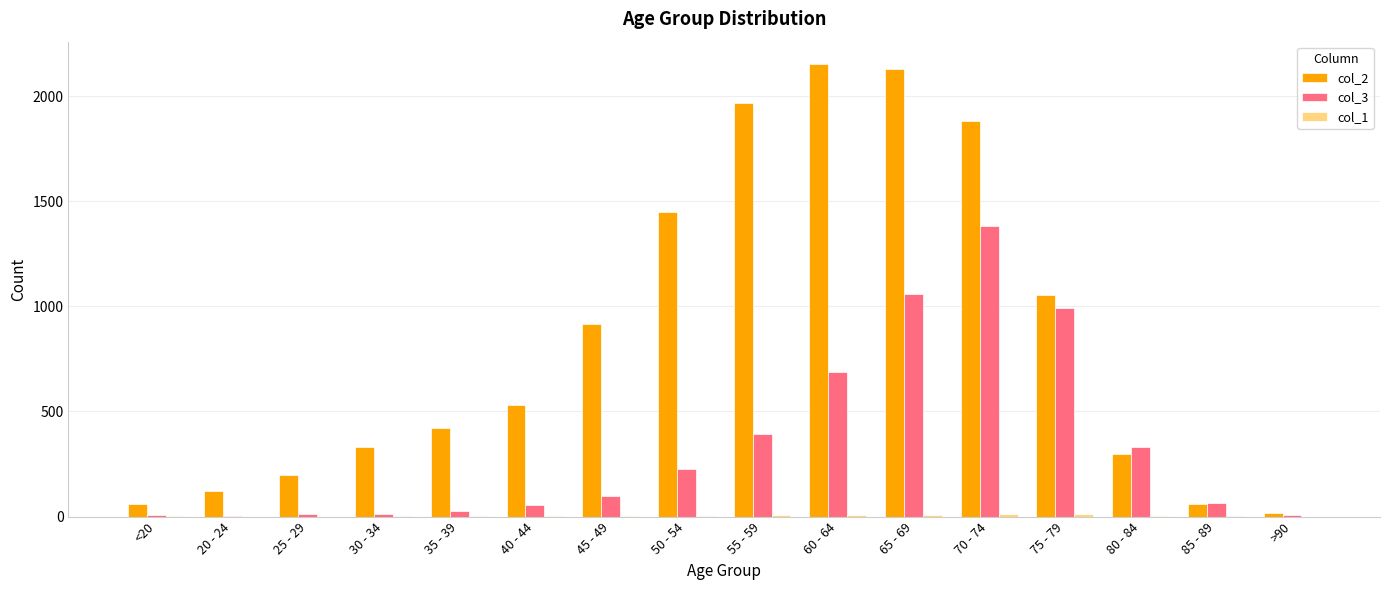

Which series has the largest total across all categories?

col_2